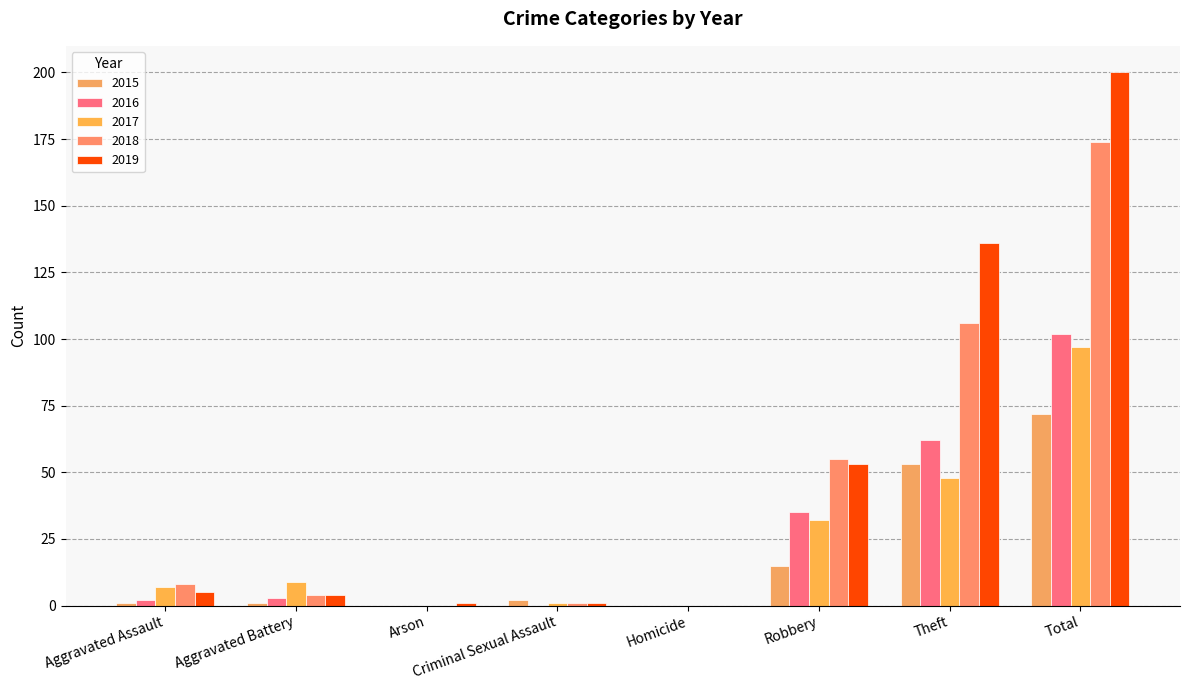

Reading left to right, list all the values displayed in this chart.

2015: Aggravated Assault=1	Aggravated Battery=1	Arson=0	Criminal Sexual Assault=2	Homicide=0	Robbery=15	Theft=53	Total=72
2016: Aggravated Assault=2	Aggravated Battery=3	Arson=0	Criminal Sexual Assault=0	Homicide=0	Robbery=35	Theft=62	Total=102
2017: Aggravated Assault=7	Aggravated Battery=9	Arson=0	Criminal Sexual Assault=1	Homicide=0	Robbery=32	Theft=48	Total=97
2018: Aggravated Assault=8	Aggravated Battery=4	Arson=0	Criminal Sexual Assault=1	Homicide=0	Robbery=55	Theft=106	Total=174
2019: Aggravated Assault=5	Aggravated Battery=4	Arson=1	Criminal Sexual Assault=1	Homicide=0	Robbery=53	Theft=136	Total=200